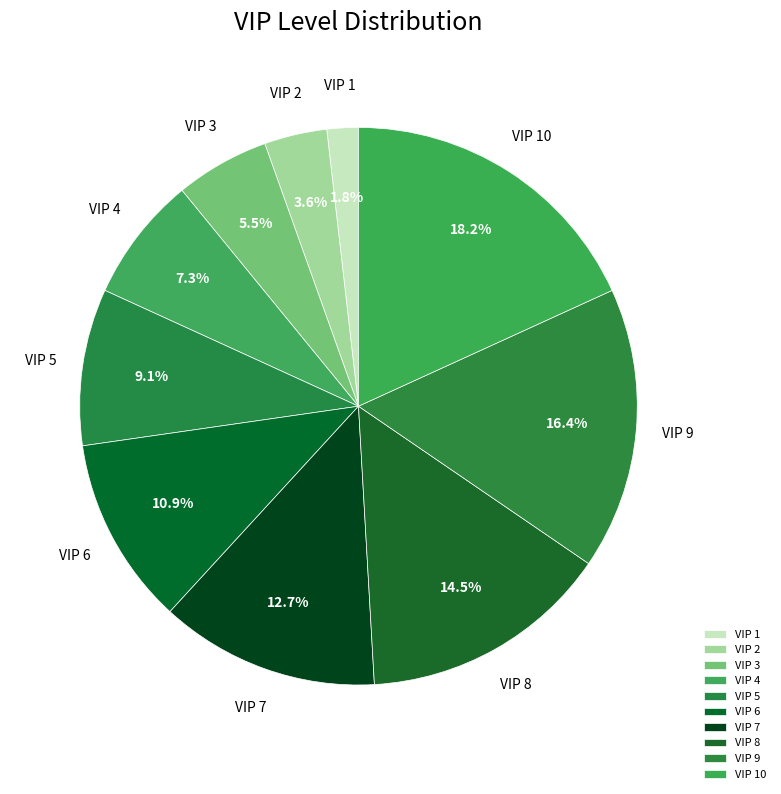

The VIP 4 slice represents 7% of the pie. True or false?

True